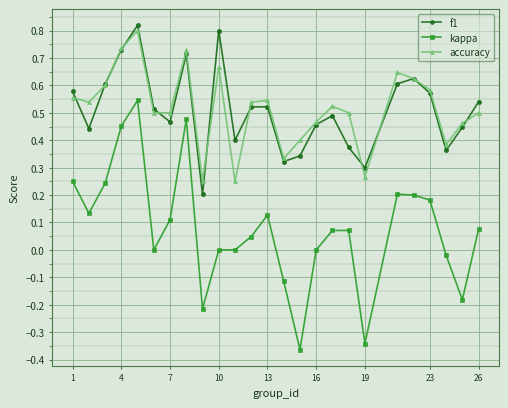

Which series has the largest range (max minus min)?

kappa